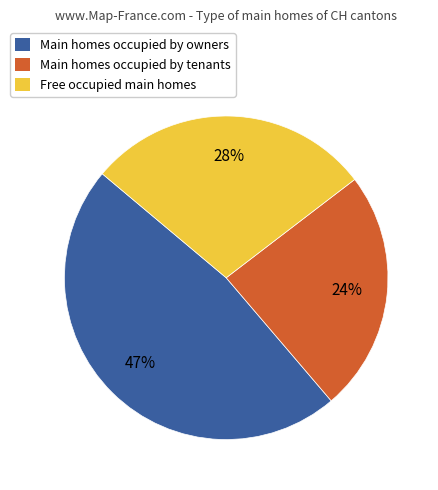

To the nearest percent, what is the average slice percentage?

33%